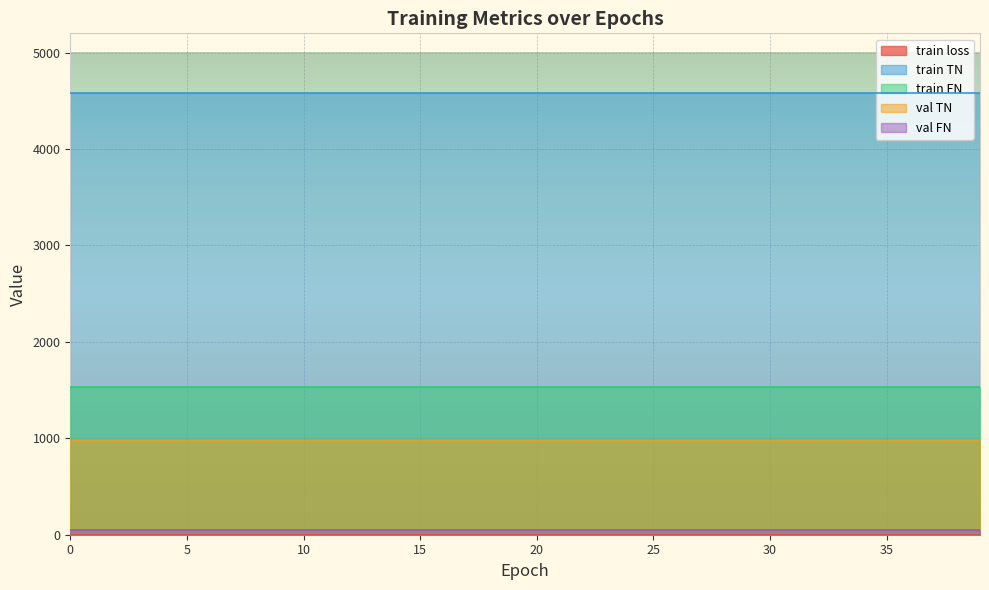

Which series has the widest spread of values?

train loss